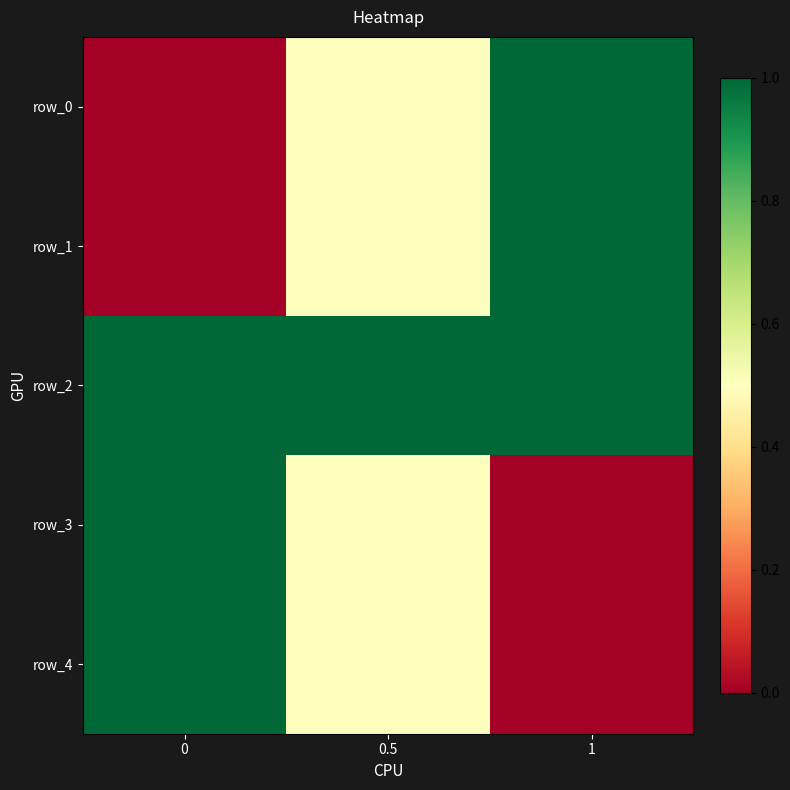

Reading left to right, extract all data points from this chart.

row_0: 0.0	0.5	1.0
row_1: 0.0	0.5	1.0
row_2: 1.0	1.0	1.0
row_3: 1.0	0.5	0.0
row_4: 1.0	0.5	0.0